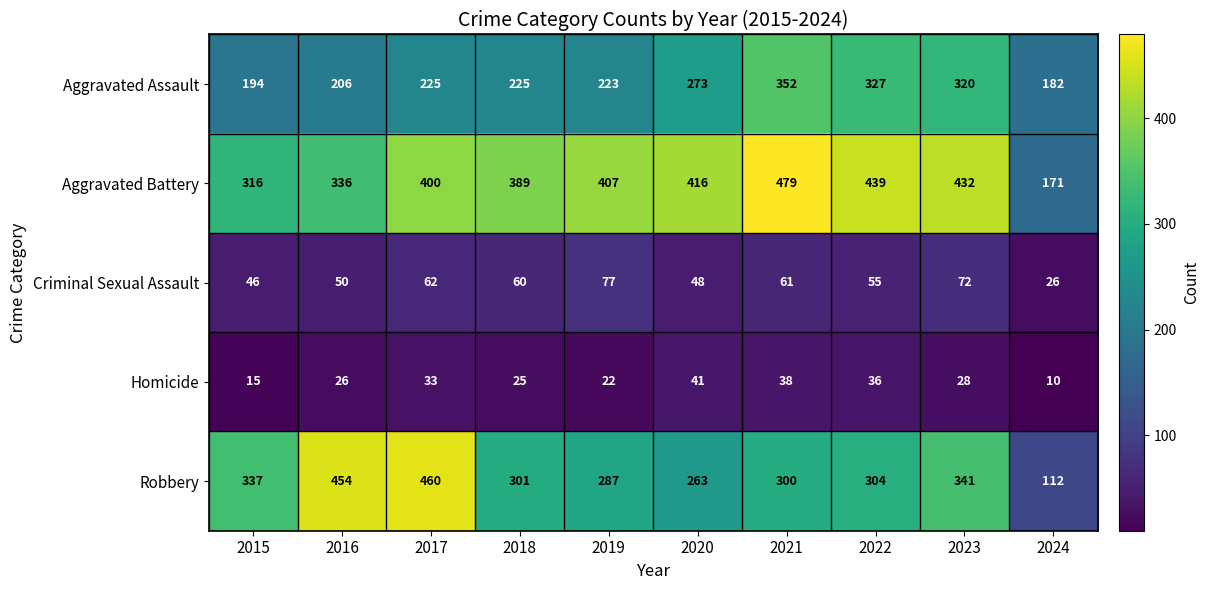

The Criminal Sexual Assault series shows 69 at 2015. True or false?

False